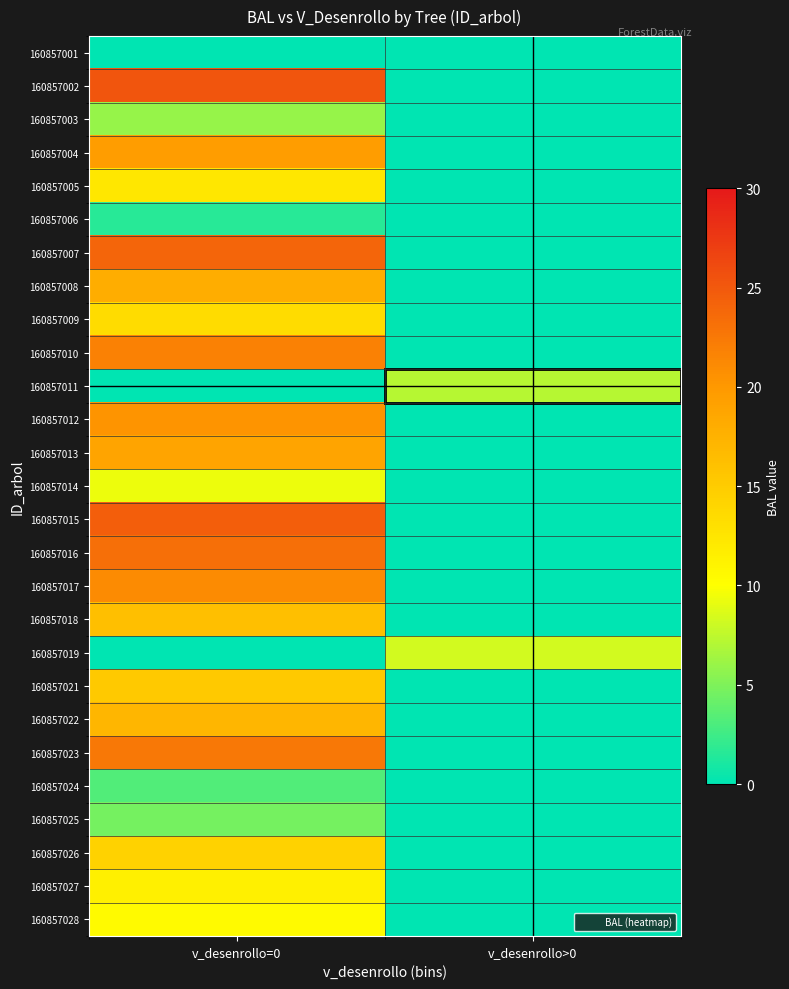

Reading left to right, list all the values displayed in this chart.

160857001: v_desenrollo=0=0.0	v_desenrollo>0=0.0
160857002: v_desenrollo=0=25.2	v_desenrollo>0=0.0
160857003: v_desenrollo=0=5.9	v_desenrollo>0=0.0
160857004: v_desenrollo=0=19.5	v_desenrollo>0=0.0
160857005: v_desenrollo=0=12.4	v_desenrollo>0=0.0
160857006: v_desenrollo=0=1.6	v_desenrollo>0=0.0
160857007: v_desenrollo=0=23.9	v_desenrollo>0=0.0
160857008: v_desenrollo=0=18.0	v_desenrollo>0=0.0
160857009: v_desenrollo=0=13.4	v_desenrollo>0=0.0
160857010: v_desenrollo=0=21.8	v_desenrollo>0=0.0
160857011: v_desenrollo=0=0.0	v_desenrollo>0=7.2
160857012: v_desenrollo=0=20.3	v_desenrollo>0=0.0
160857013: v_desenrollo=0=18.8	v_desenrollo>0=0.0
160857014: v_desenrollo=0=9.4	v_desenrollo>0=0.0
160857015: v_desenrollo=0=24.6	v_desenrollo>0=0.0
160857016: v_desenrollo=0=23.3	v_desenrollo>0=0.0
160857017: v_desenrollo=0=21.1	v_desenrollo>0=0.0
160857018: v_desenrollo=0=16.2	v_desenrollo>0=0.0
160857019: v_desenrollo=0=0.0	v_desenrollo>0=8.3
160857021: v_desenrollo=0=15.3	v_desenrollo>0=0.0
160857022: v_desenrollo=0=17.1	v_desenrollo>0=0.0
160857023: v_desenrollo=0=22.6	v_desenrollo>0=0.0
160857024: v_desenrollo=0=3.2	v_desenrollo>0=0.0
160857025: v_desenrollo=0=4.6	v_desenrollo>0=0.0
160857026: v_desenrollo=0=14.3	v_desenrollo>0=0.0
160857027: v_desenrollo=0=11.4	v_desenrollo>0=0.0
160857028: v_desenrollo=0=10.4	v_desenrollo>0=0.0